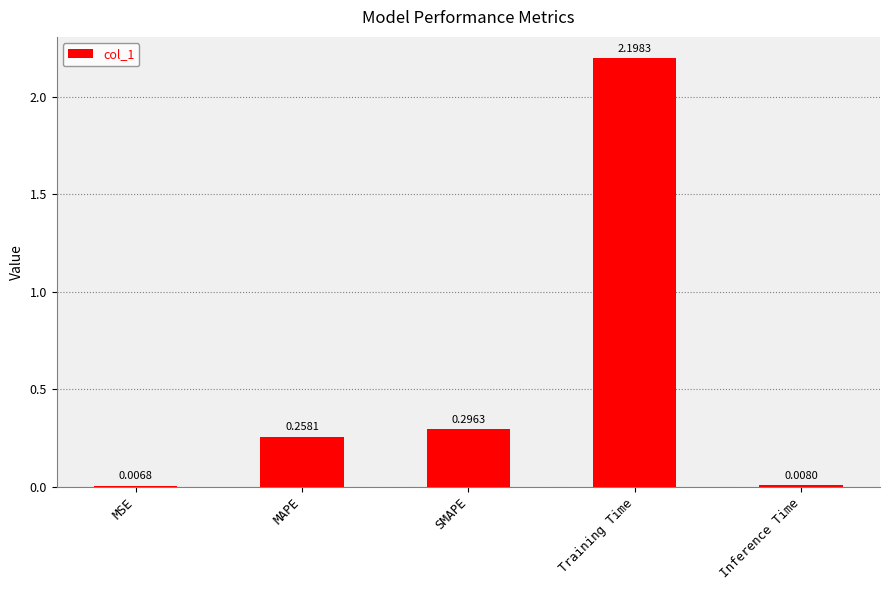

Which has a higher value, Inference Time or Training Time?

Training Time